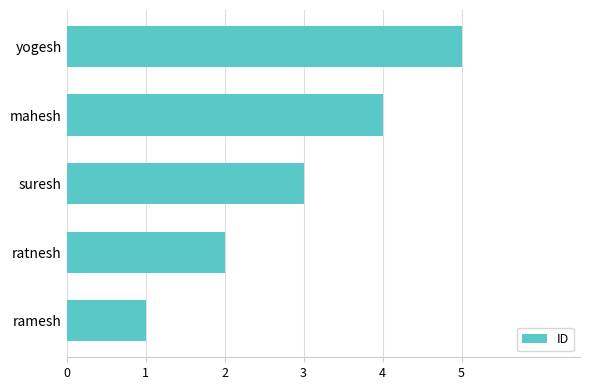

How many bars are there in total?

5